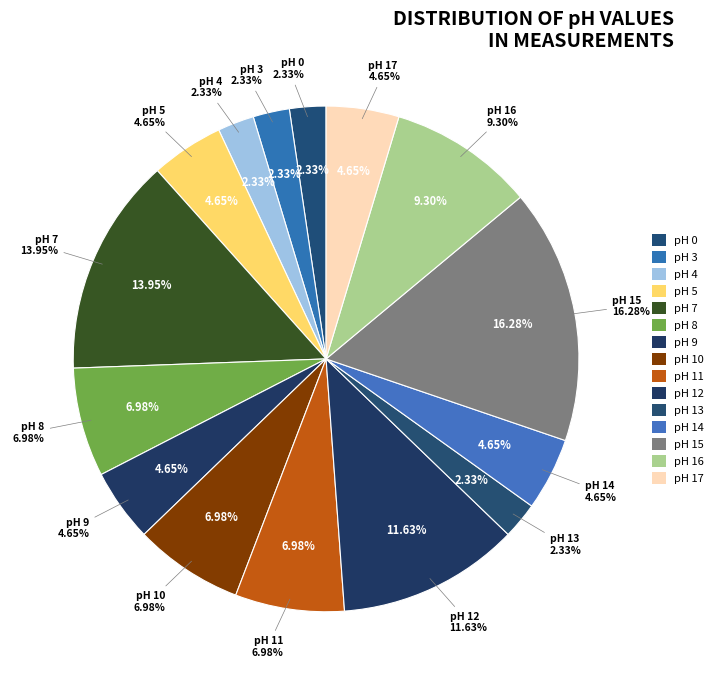

Approximately how many times larger is the value at pH 5 compared to pH 15?

0.3